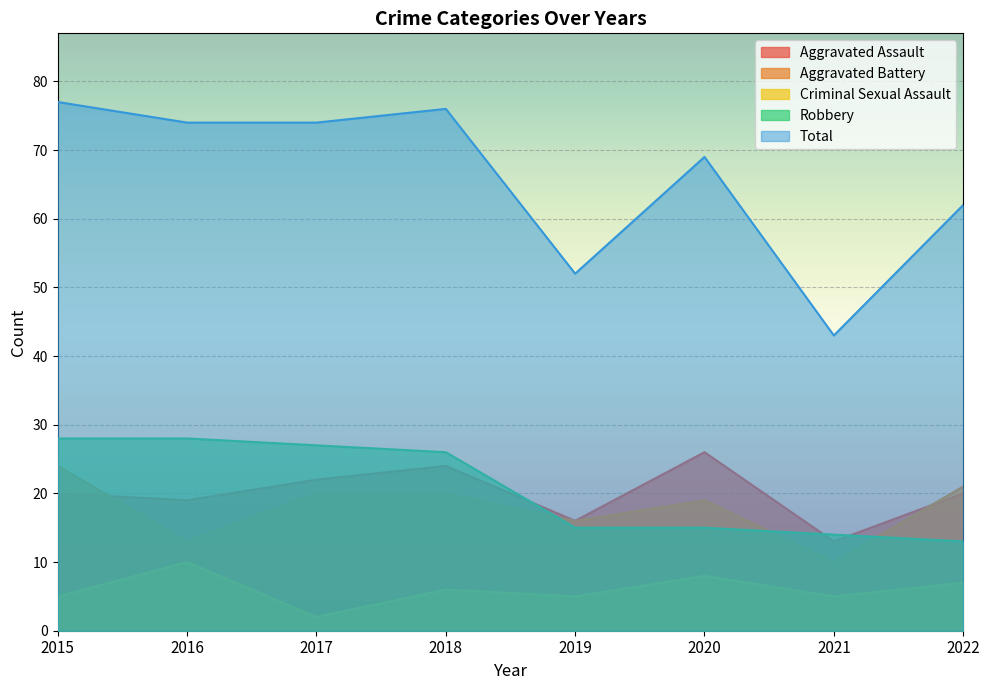

How many values in the Aggravated Battery series exceed 20?

2